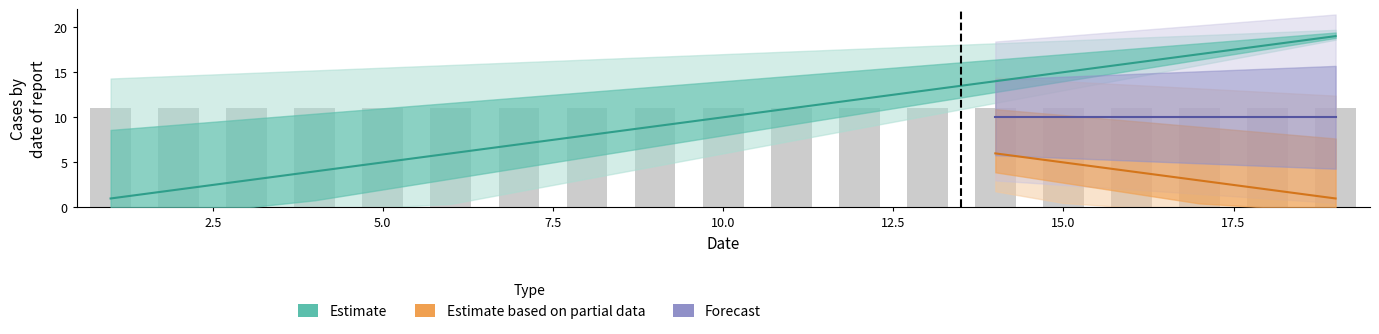

Between 18 and 2, which is larger?

18